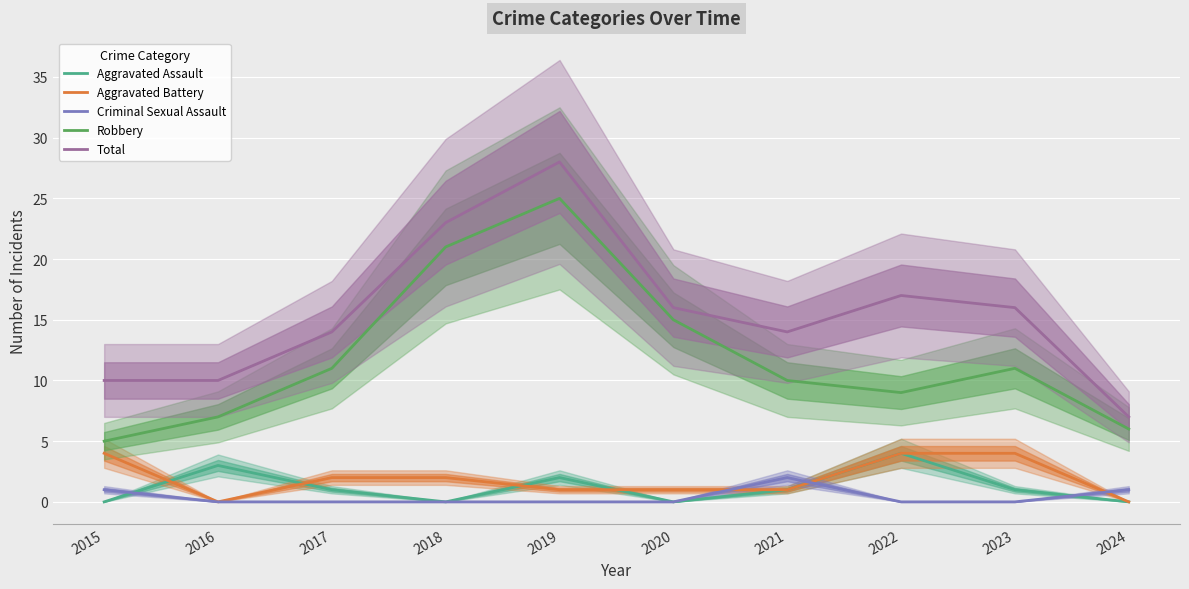

True or false: Total and Robbery intersect in this chart.

False